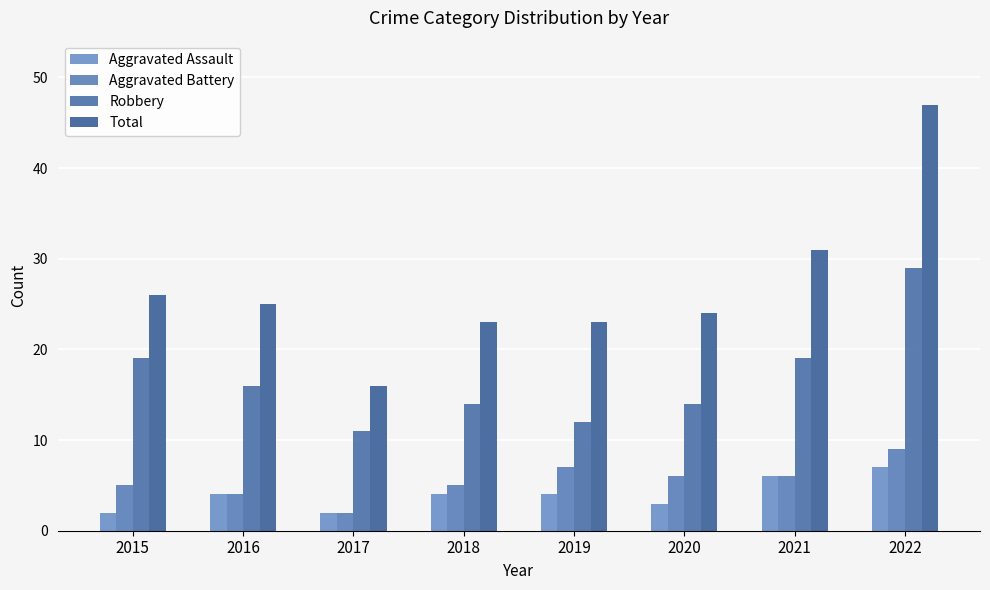

What is the value of the Aggravated Battery bar at the 8th from the left?

9